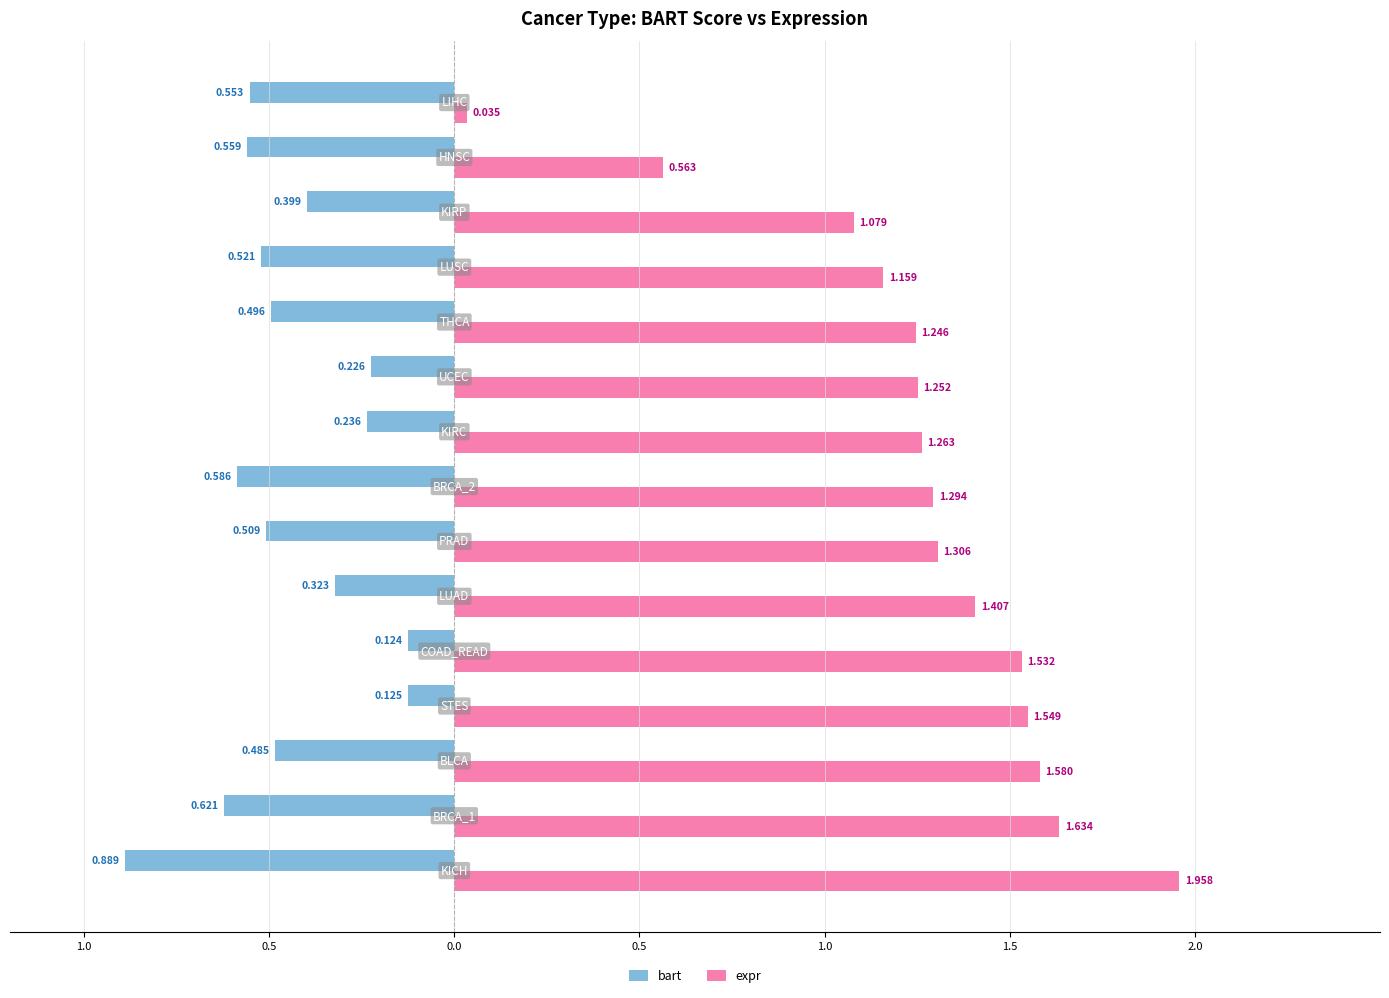

Reading right to left, list all the values displayed in this chart.

bart: -0.6	-0.6	-0.4	-0.5	-0.5	-0.2	-0.2	-0.6	-0.5	-0.3	-0.1	-0.1	-0.5	-0.6	-0.9
expr: 0.0	0.6	1.1	1.2	1.2	1.3	1.3	1.3	1.3	1.4	1.5	1.5	1.6	1.6	2.0